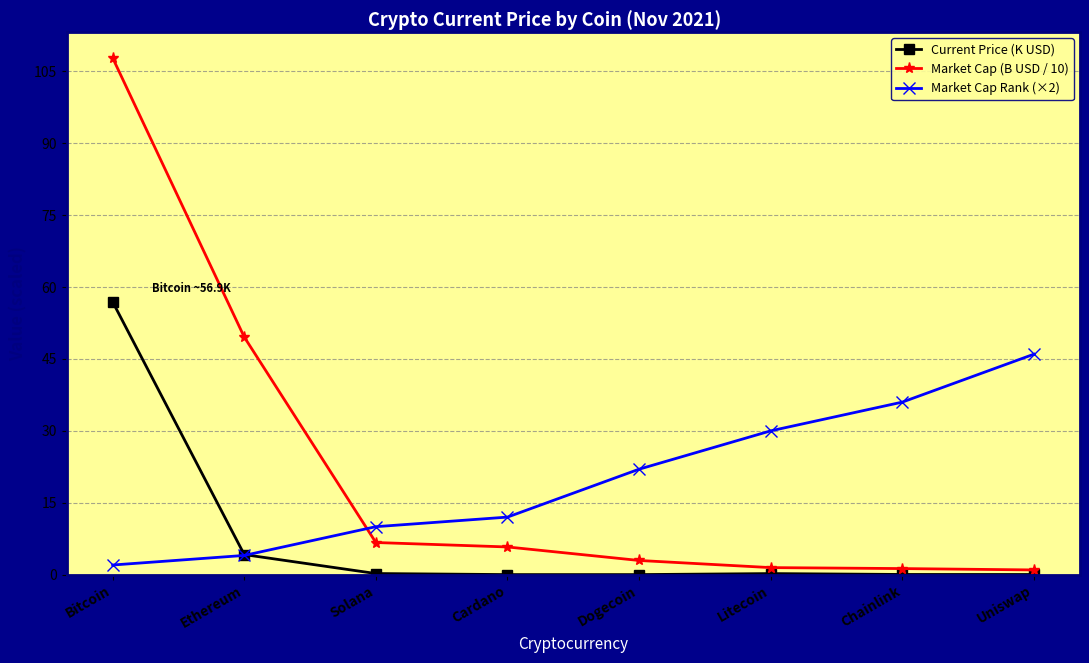

Where does the Market Cap (B USD / 10) series first go above 5?

Bitcoin